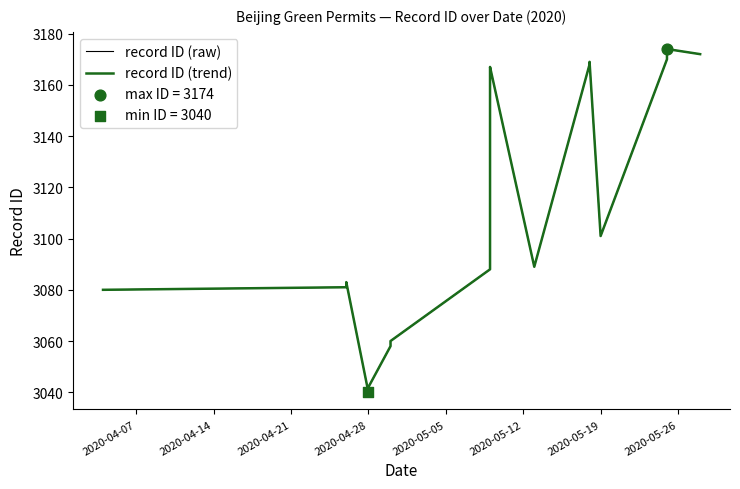

Which series contains the lowest Y value?

record ID (raw)